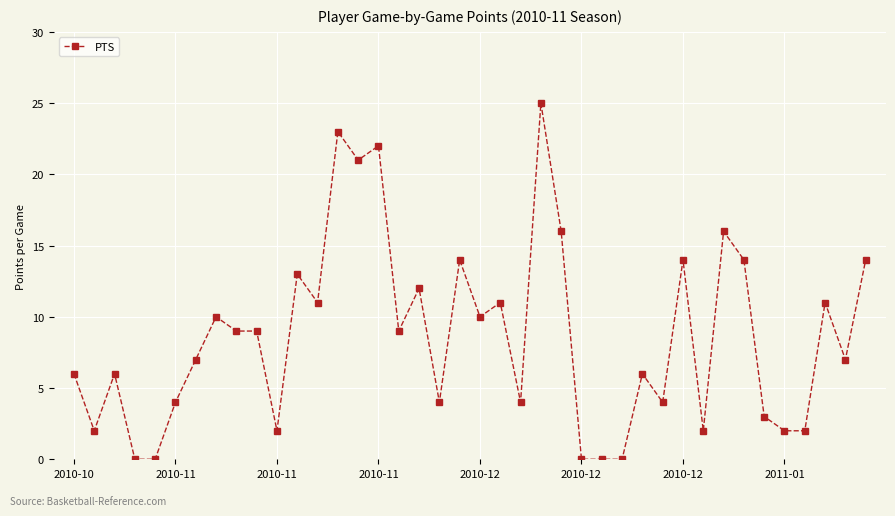

What is the value of the 30th point from the left?

4